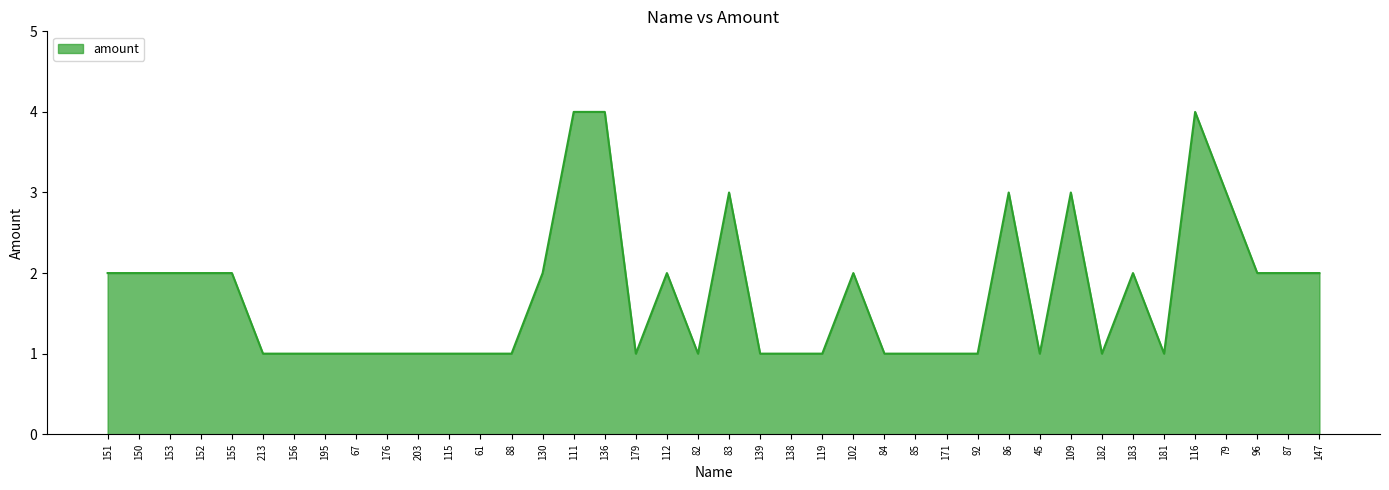

Approximately how many times larger is the value at 179 compared to 171?

1.0